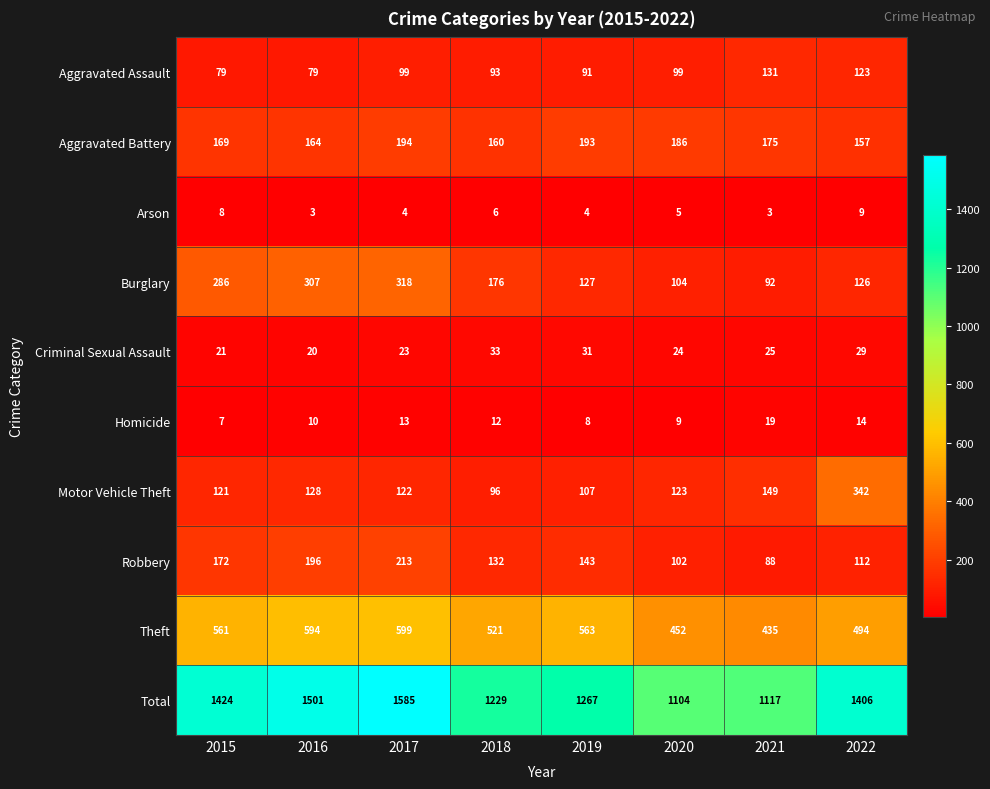

What is the difference between the highest and lowest values at 2020?

1099